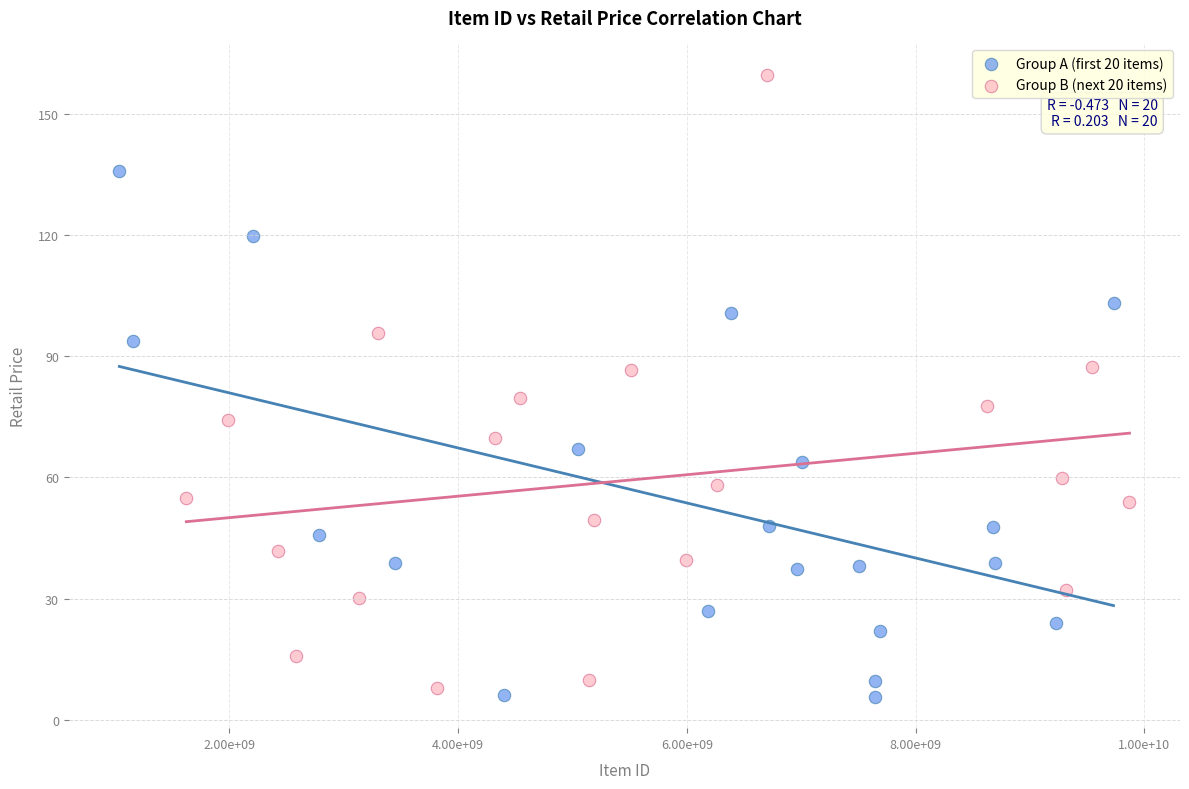

Which series has the widest spread of Y values?

Group B (next 20 items)